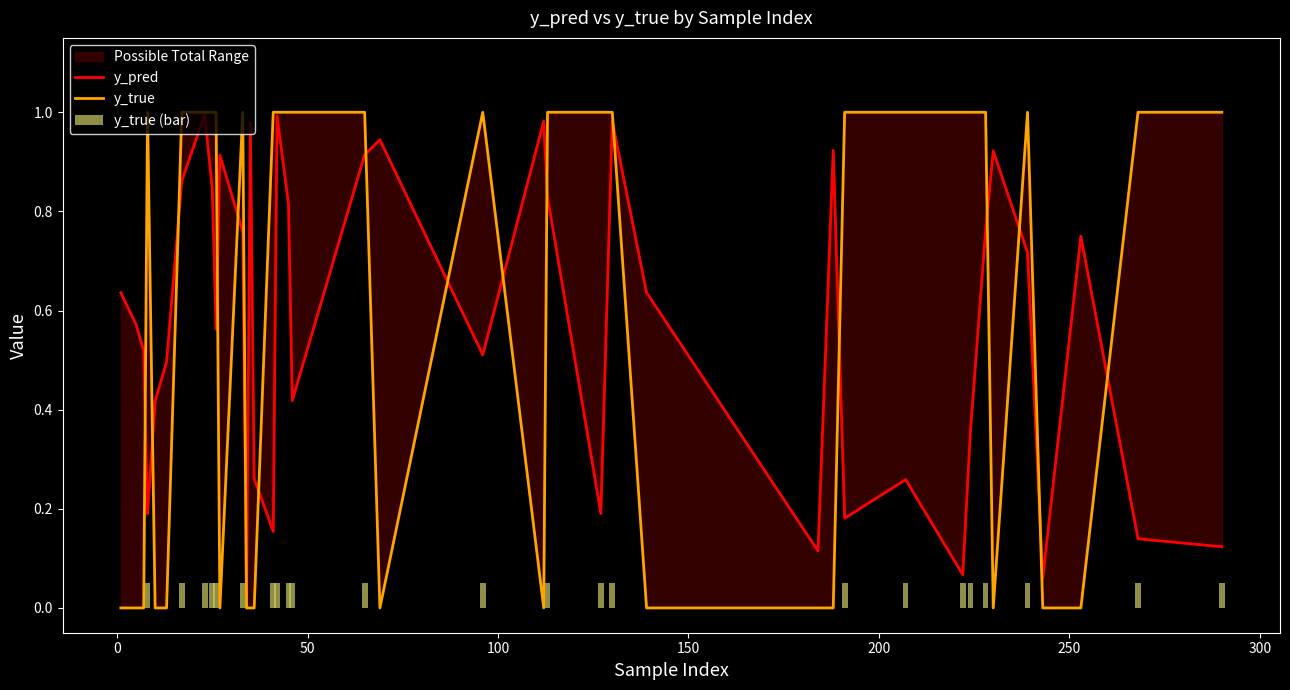

Are the bars horizontal?

No